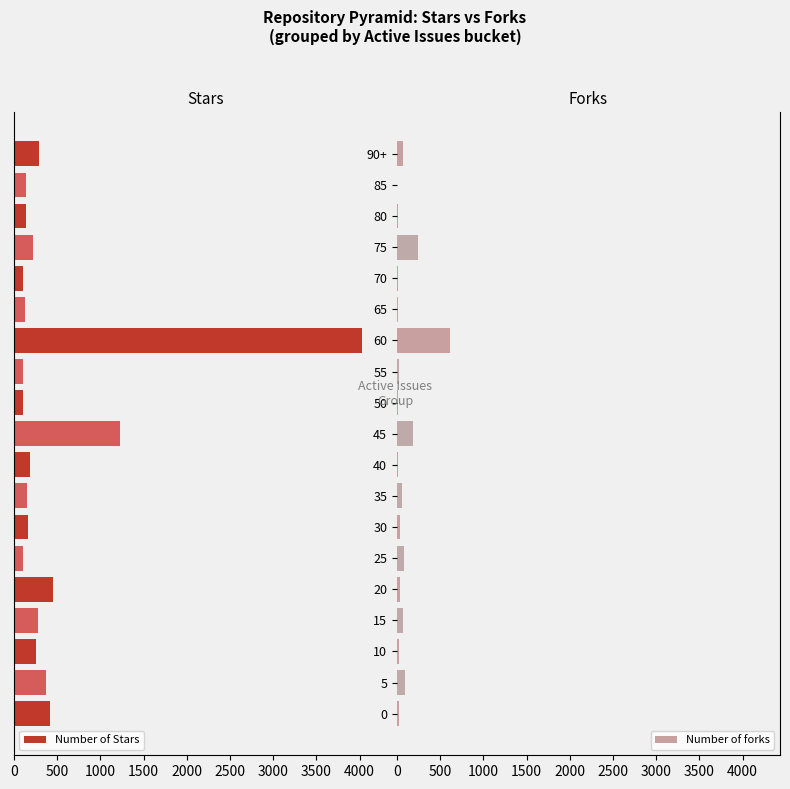

What are all the series names shown in the legend?

Number of Stars, Number of forks